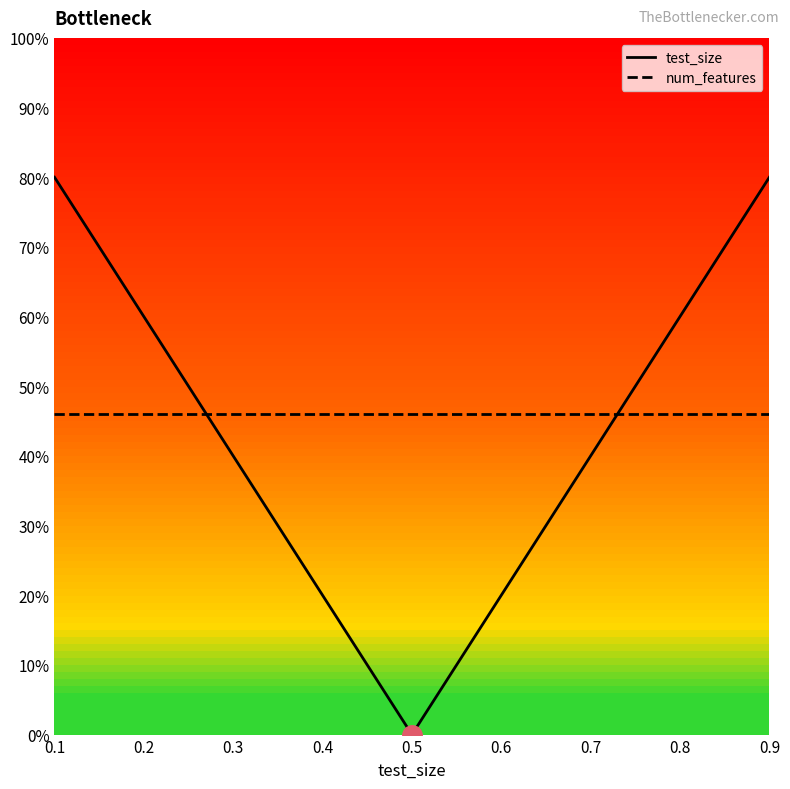

Which category has the lowest value in the num_features series?

0.1